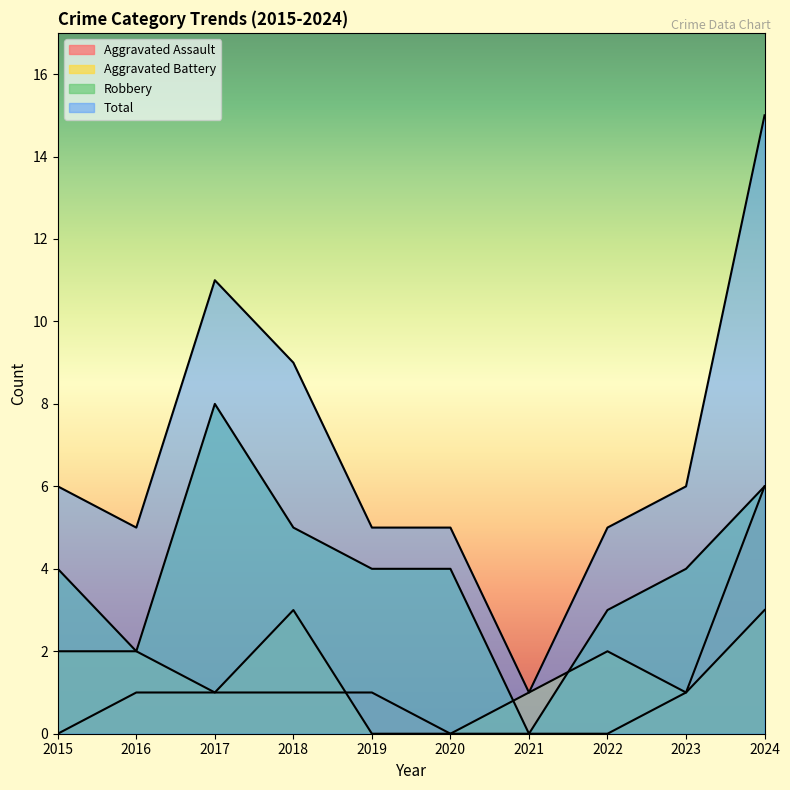

What is the value of the Robbery point at the 1st from the left?

4